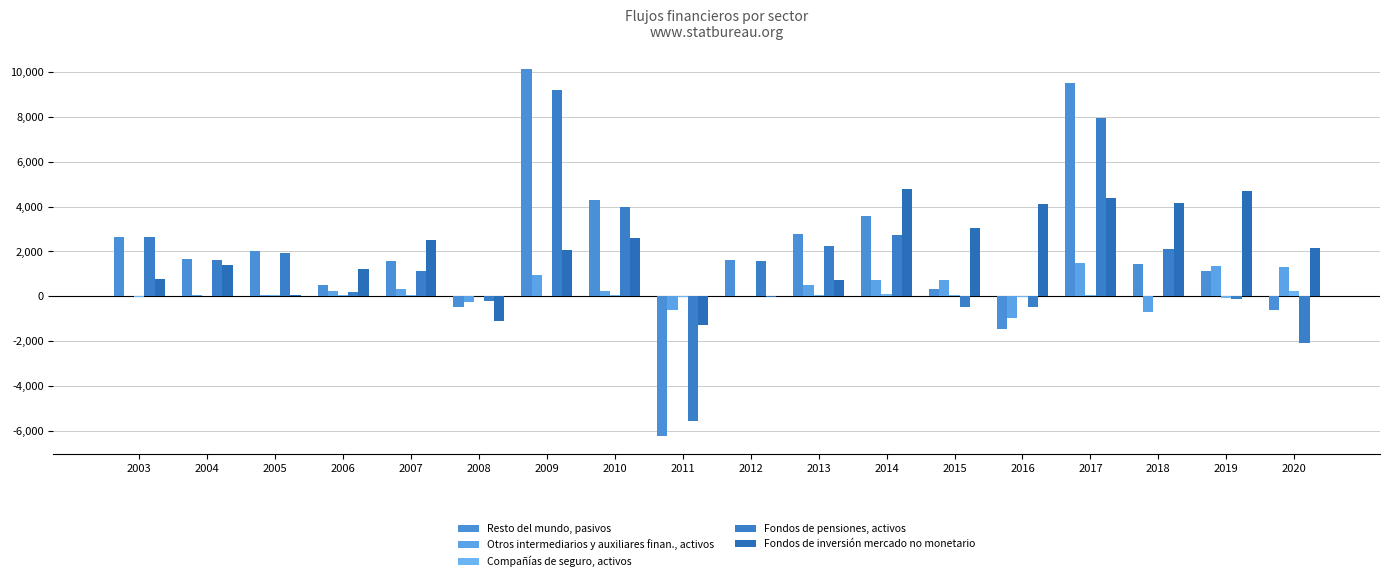

The Resto del mundo, pasivos series shows 914 at 2013. True or false?

False